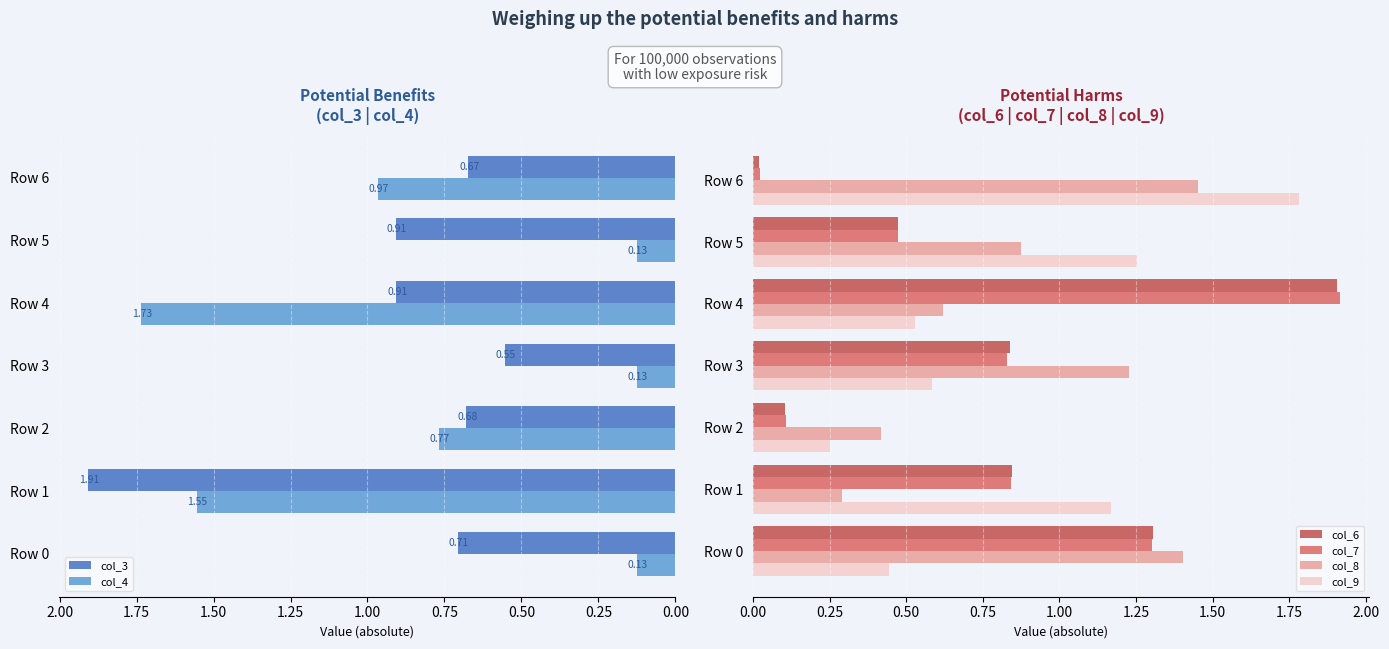

Is it true that col_7 equals 0.2 at Row 2?

False